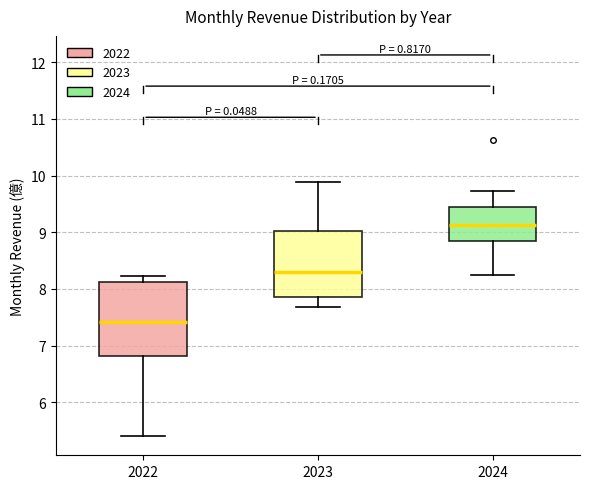

Which box is the tallest, from its lower edge to its upper edge?

2022